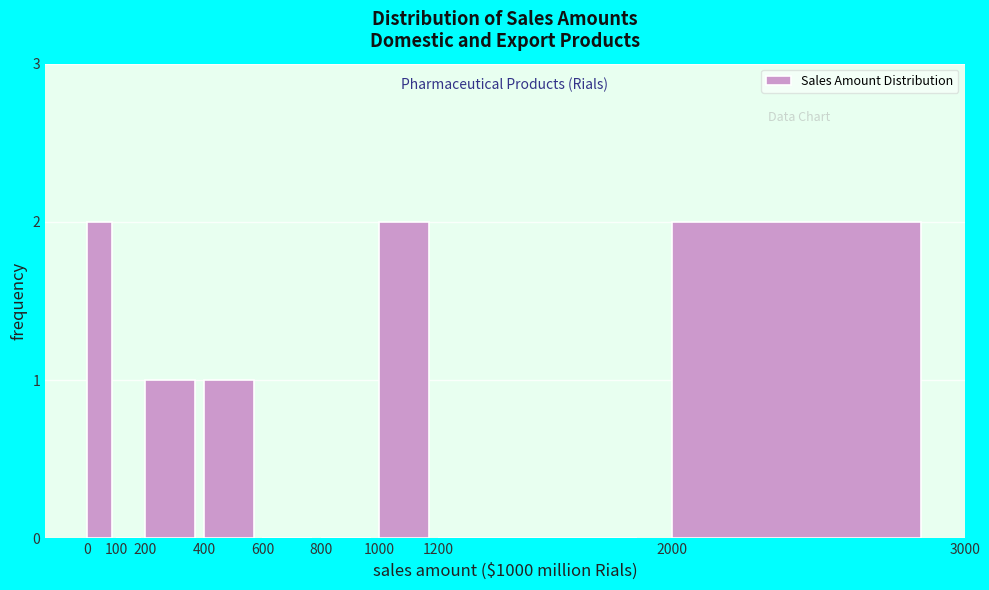

Reading left to right, extract all data points from this chart.

0=2	100=0	200=1	400=1	600=0	800=0	1000=2	1200=0	2000=2